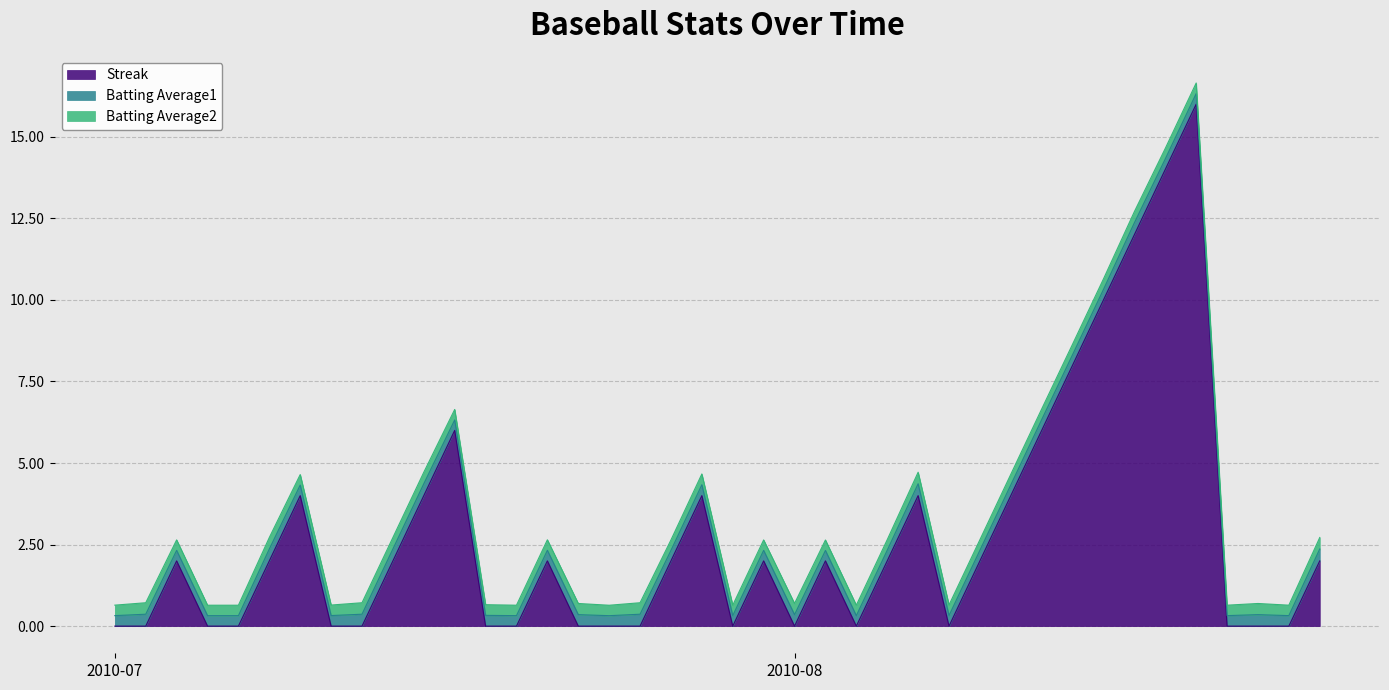

Count the number of categories in the chart.

40